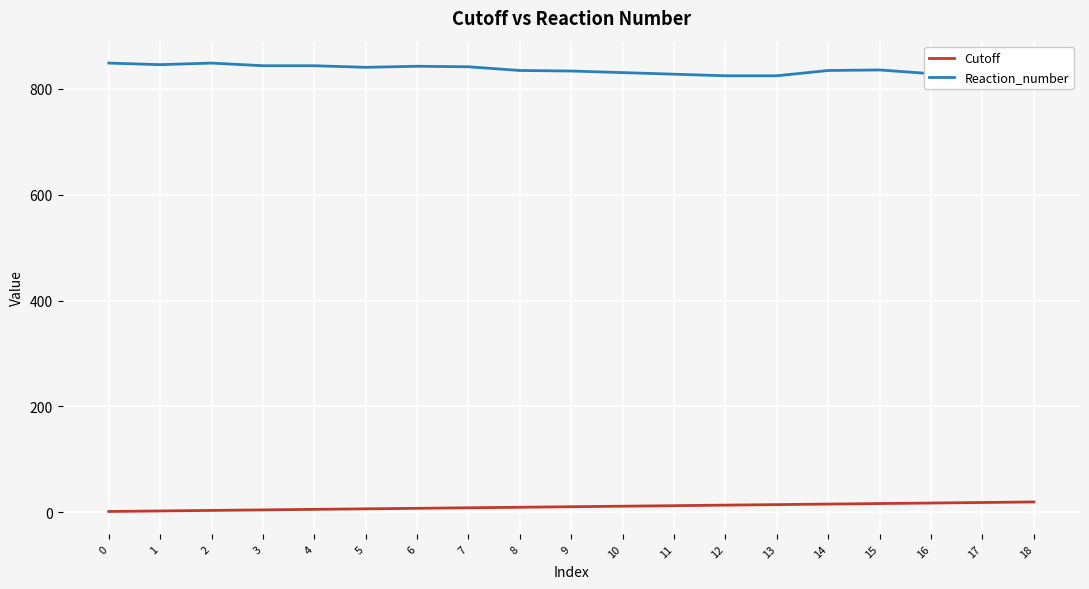

Rank the series by their maximum value, from highest to lowest.

Reaction_number, Cutoff